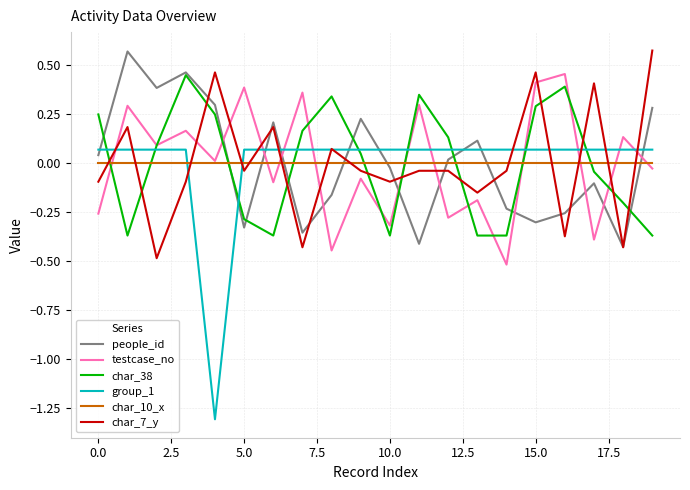

What is the smallest value displayed?

-1.3